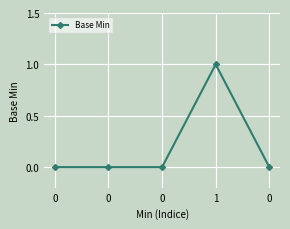

How many lines are shown in the chart?

1